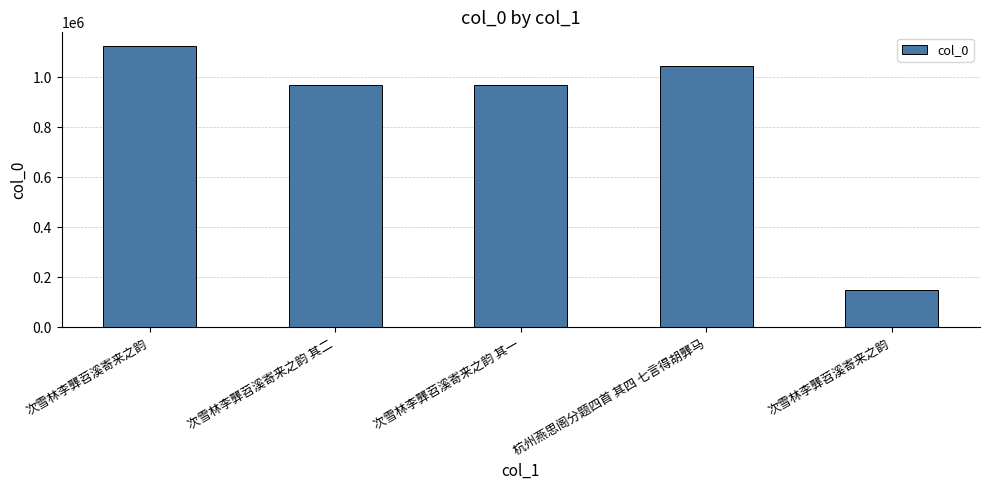

Rank the categories by value from lowest to highest.

次雪林李龏苕溪寄来之韵, 次雪林李龏苕溪寄来之韵 其二, 次雪林李龏苕溪寄来之韵 其一, 杭州燕思阁分题四首 其四 七言得胡龏马, 次雪林李龏苕溪寄来之韵